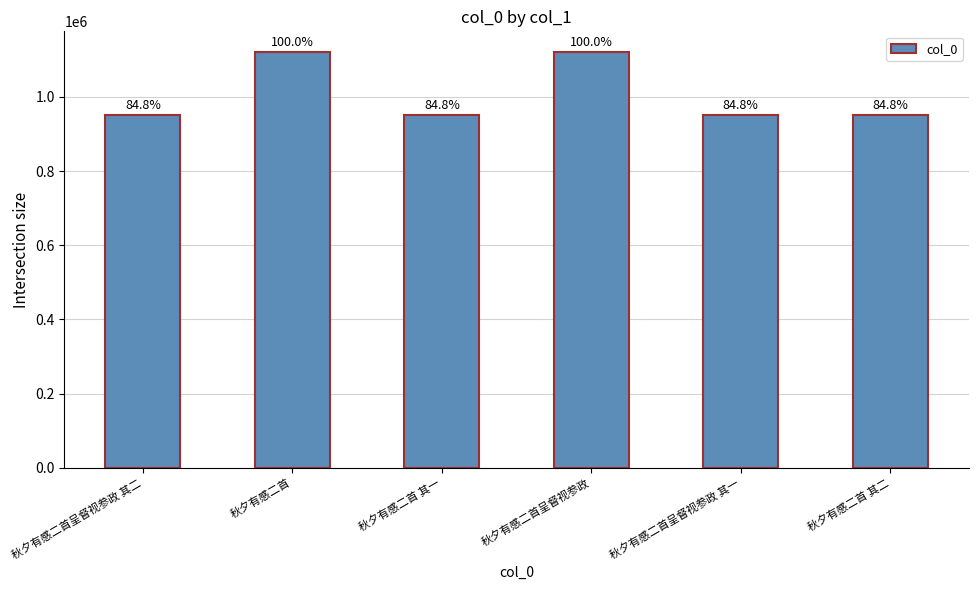

Reading right to left, list all the values displayed in this chart.

秋夕有感二首 其二=950791	秋夕有感二首呈督视参政 其一=950794	秋夕有感二首呈督视参政=1121036	秋夕有感二首 其一=950792	秋夕有感二首=1121042	秋夕有感二首呈督视参政 其二=950793